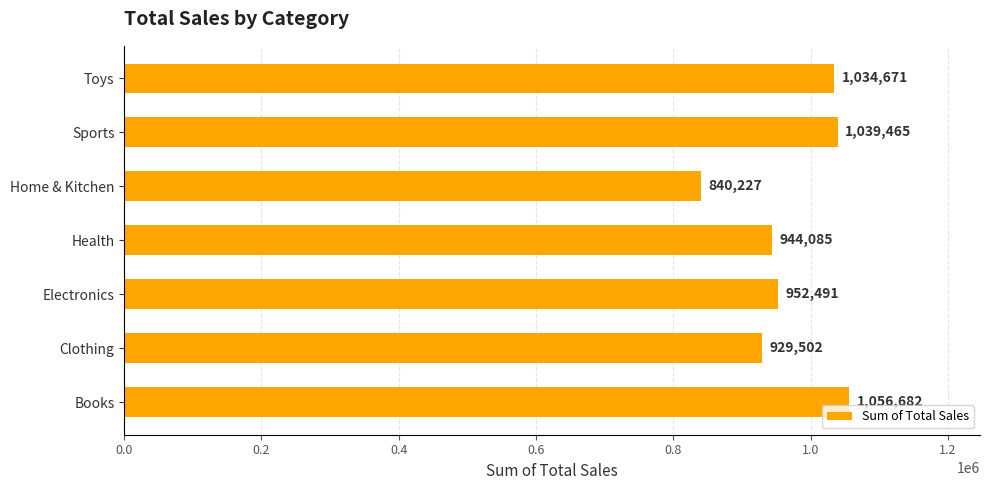

What is the minimum value shown in the chart?

840226.6